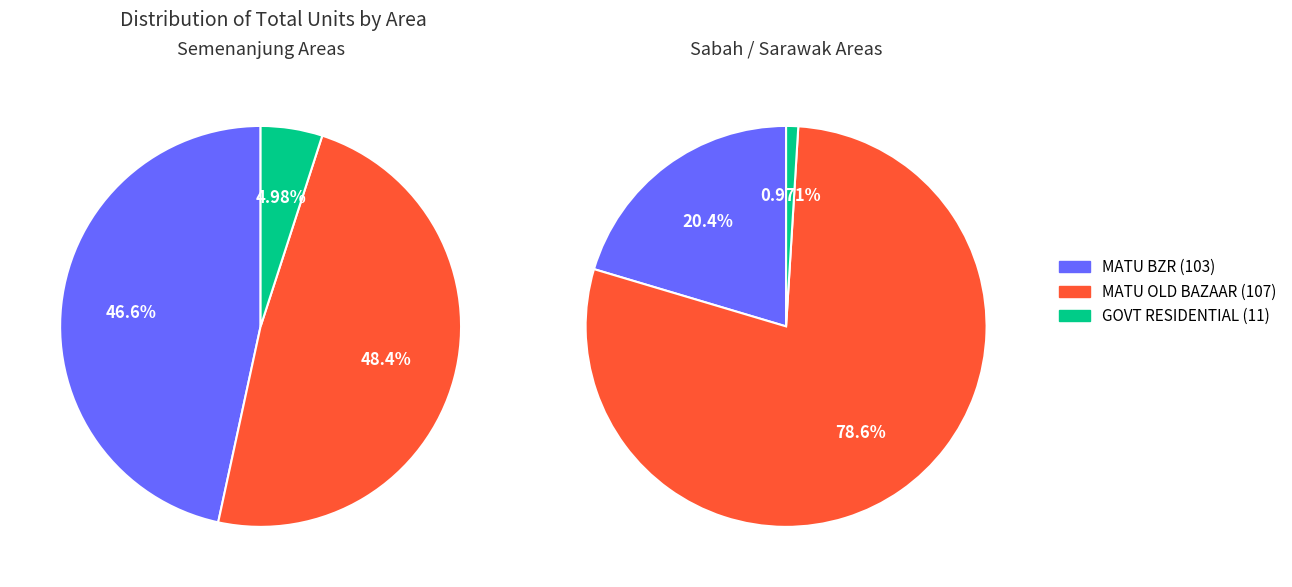

True or false: MATU OLD BAZAAR accounts for 48% of the total.

True